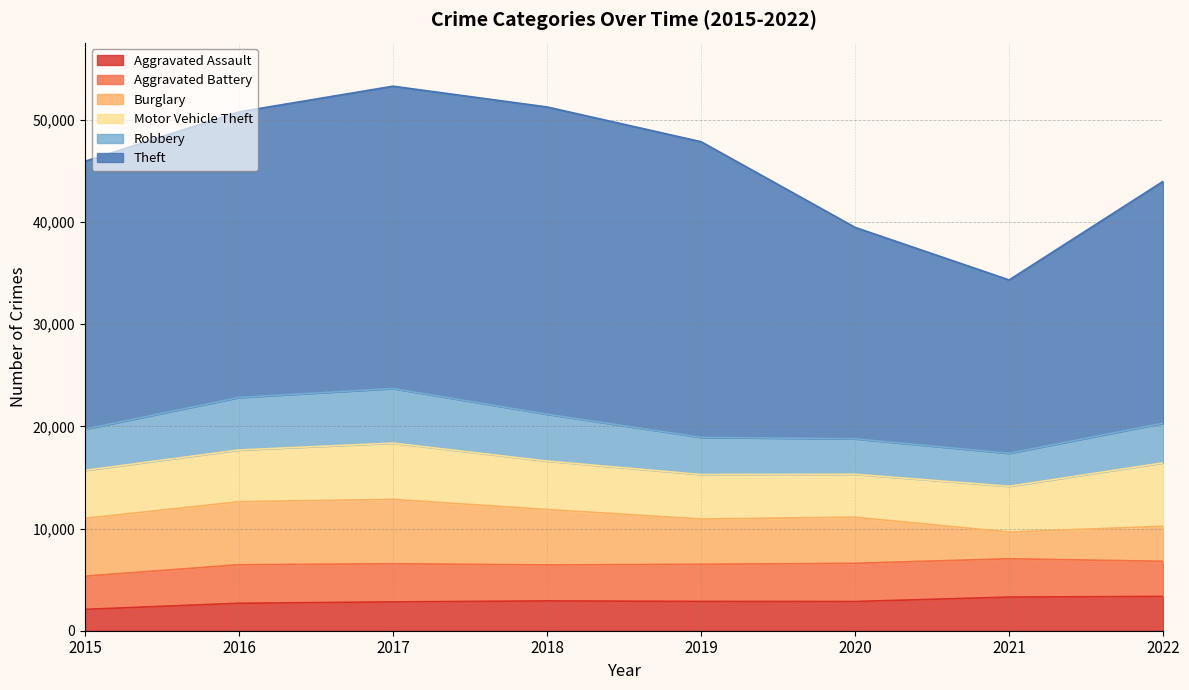

Which series has the largest range (max minus min)?

Theft